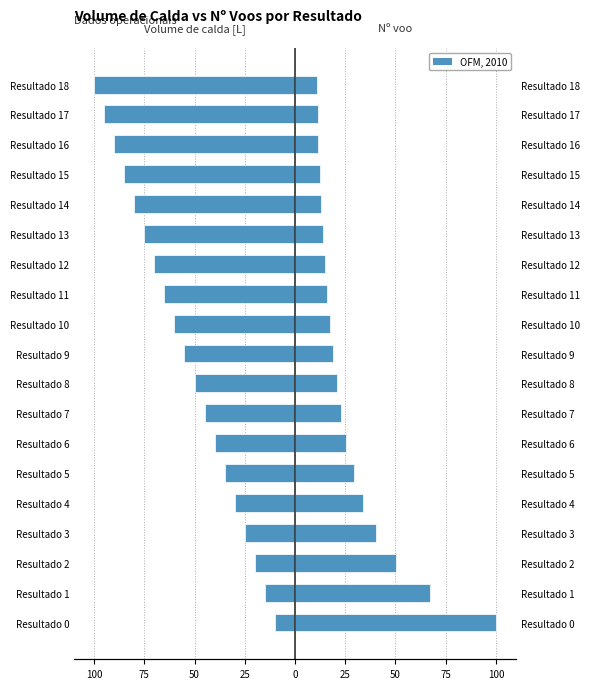

What is the difference between the Volume de calda [L] values at Resultado 1 and Resultado 5?

20.0